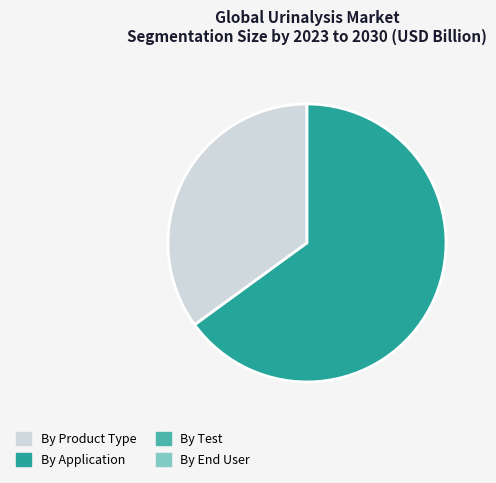

Does any single category account for the majority?

Yes